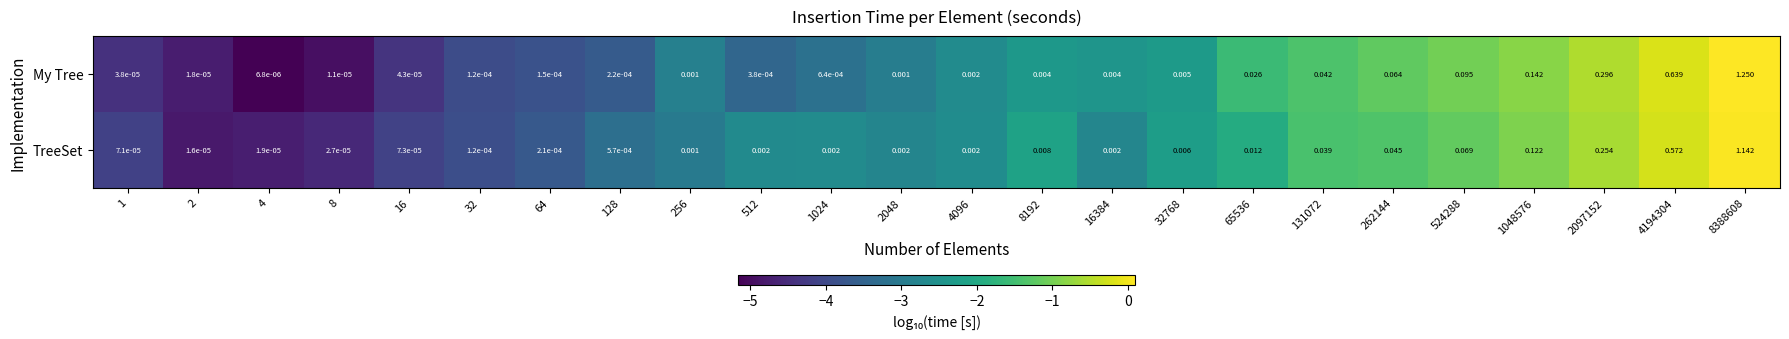

Rank the series by their maximum value, from highest to lowest.

My Tree, TreeSet